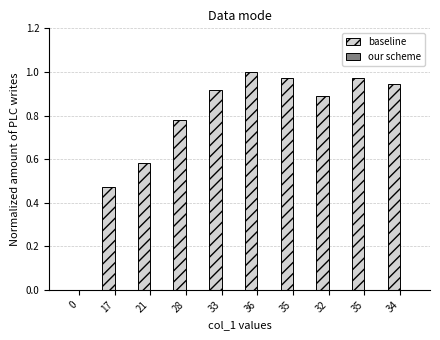

Count the number of data series in this chart.

1